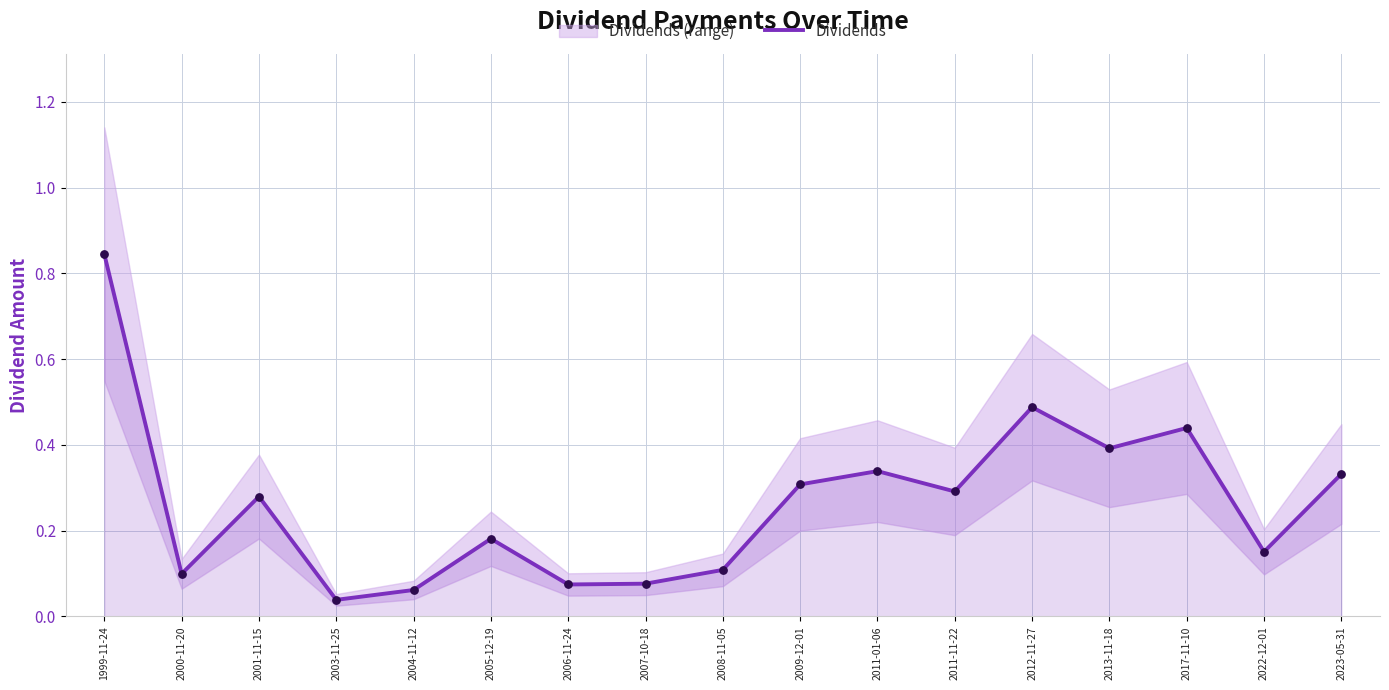

Between 2006-11-24 and 2023-05-31, which is larger?

2023-05-31